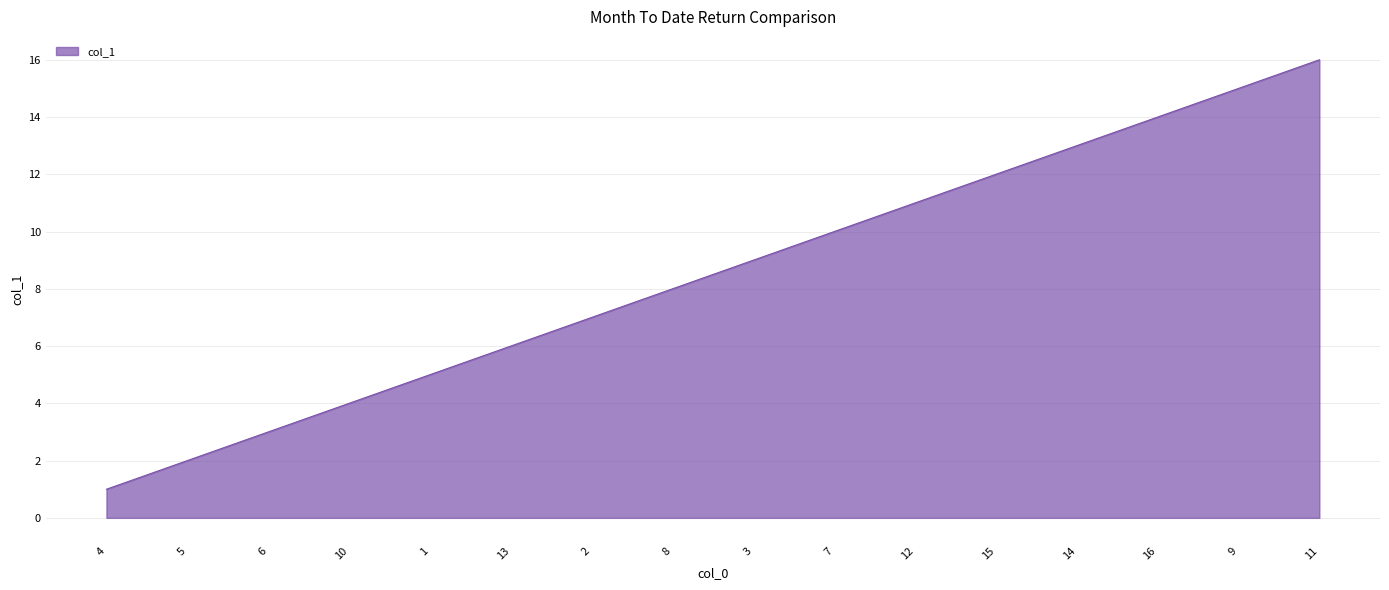

Reading right to left, list all the values displayed in this chart.

11=16	9=15	16=14	14=13	15=12	12=11	7=10	3=9	8=8	2=7	13=6	1=5	10=4	6=3	5=2	4=1